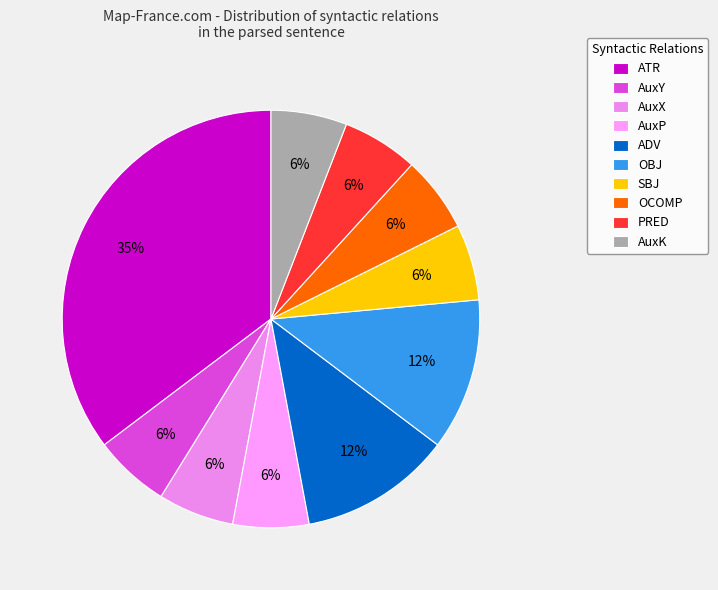

The AuxK slice represents 6% of the pie. True or false?

True